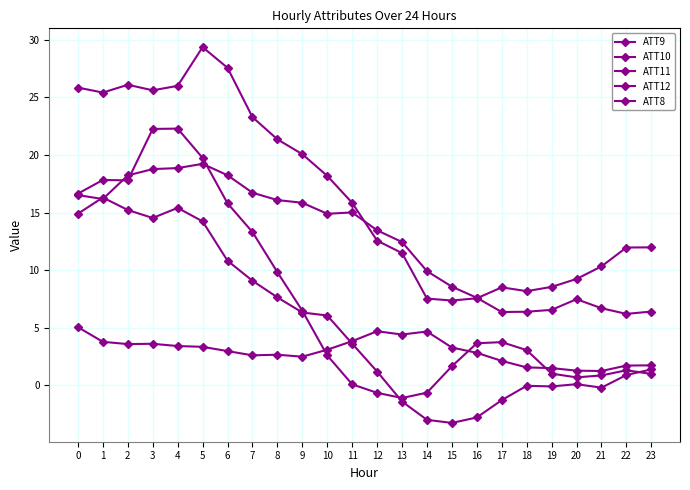

In ATT12, how many points are lower than both neighbors (excluding endpoints)?

4